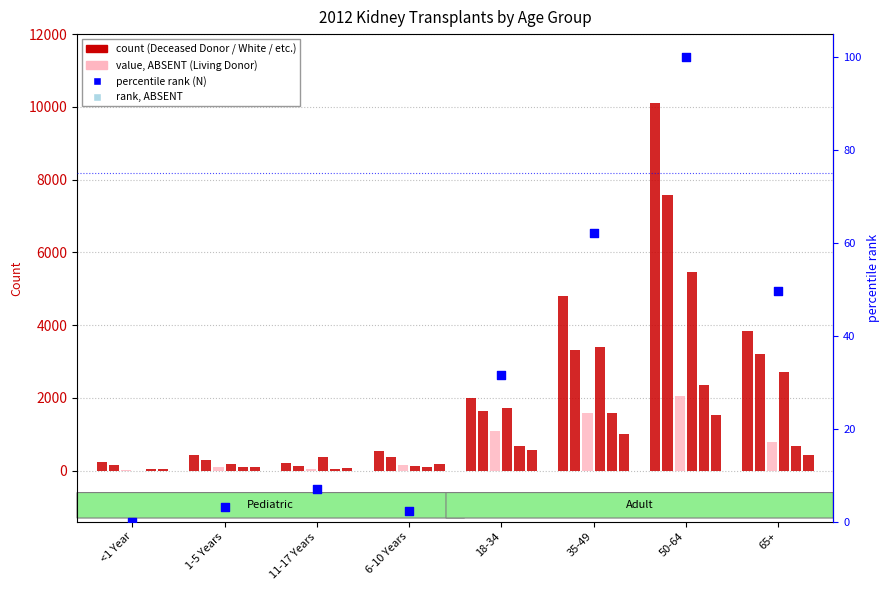

What is the change in value from <1 Year to 65+?

+49.7